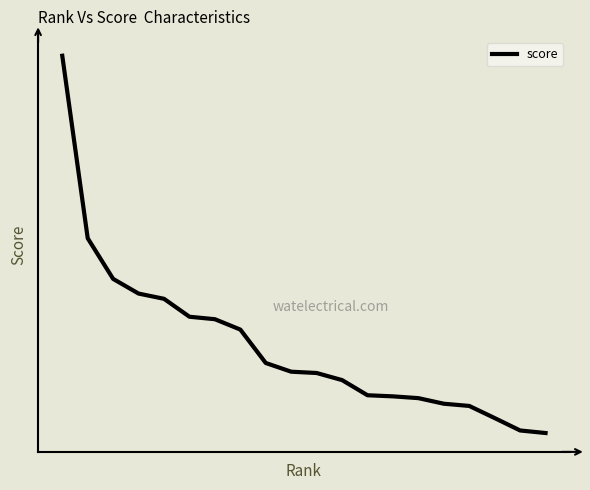

True or false: there are more than 2 points higher than both neighbors.

False